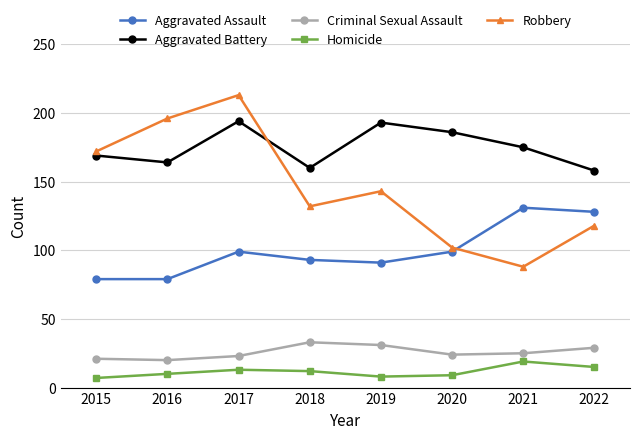

What is the average value of the Aggravated Assault series?

100